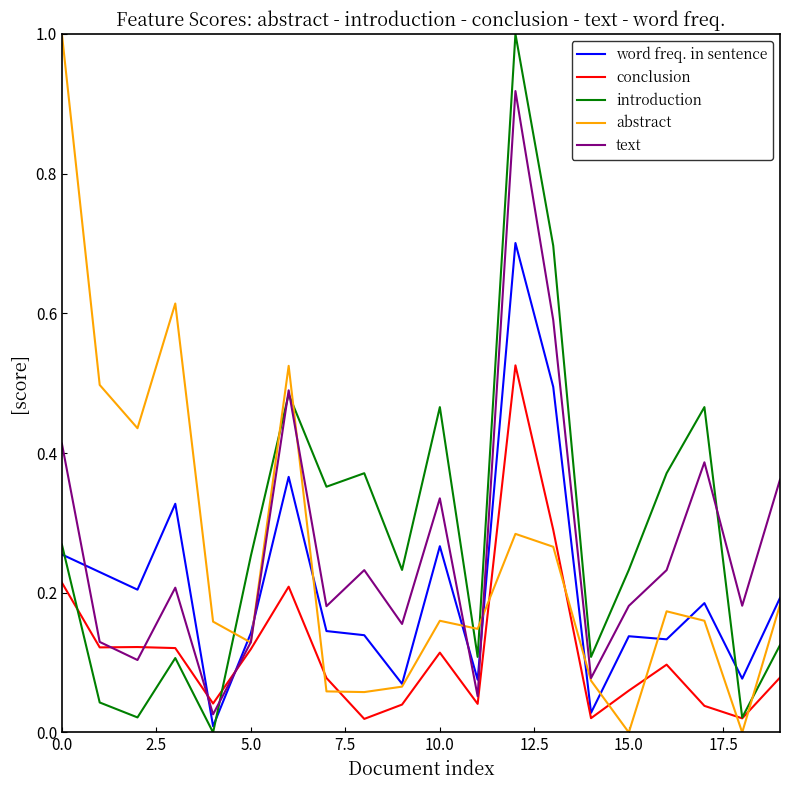

What is the greatest value displayed?

1.0